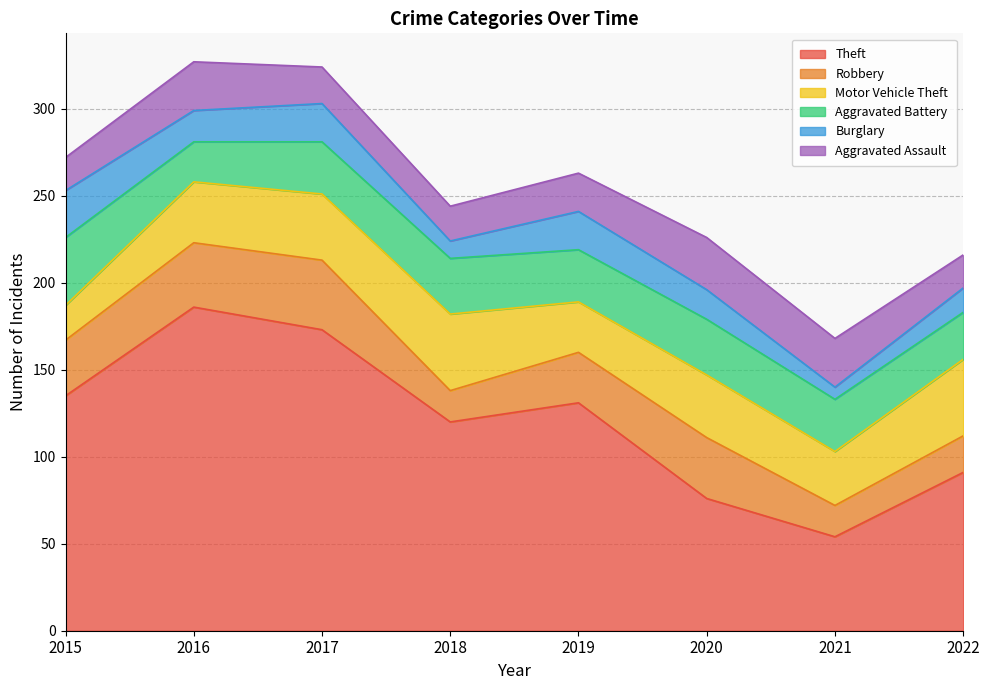

How many data points in Aggravated Battery are less than 30?

2